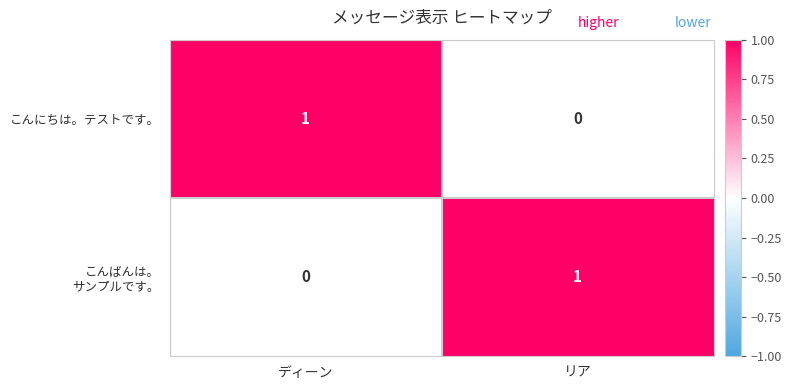

True or false: こんにちは。テストです。 has a value of 0 at リア.

True